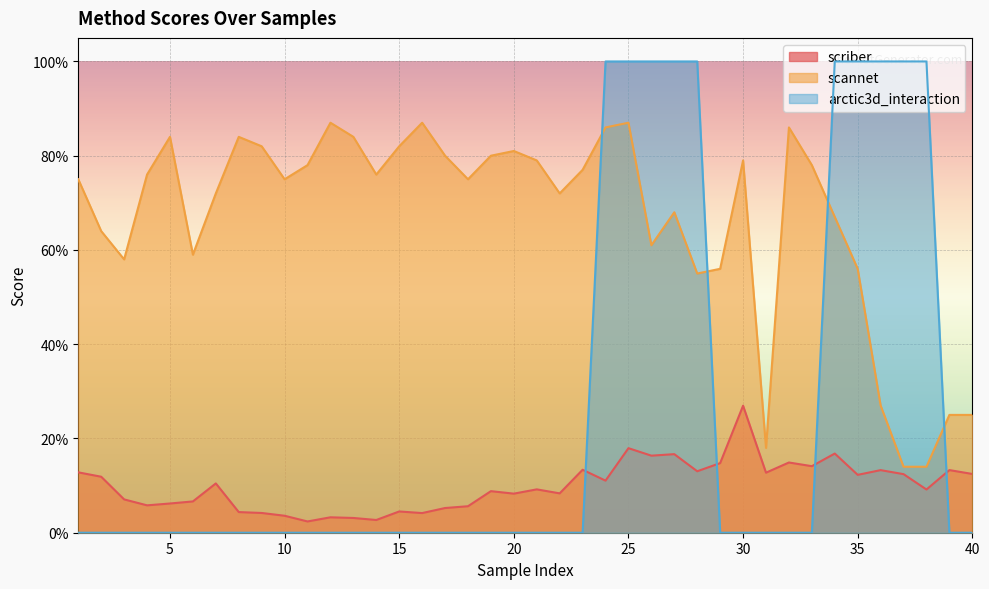

List the series in order of their overall mean, highest first.

scannet, arctic3d_interaction, scriber